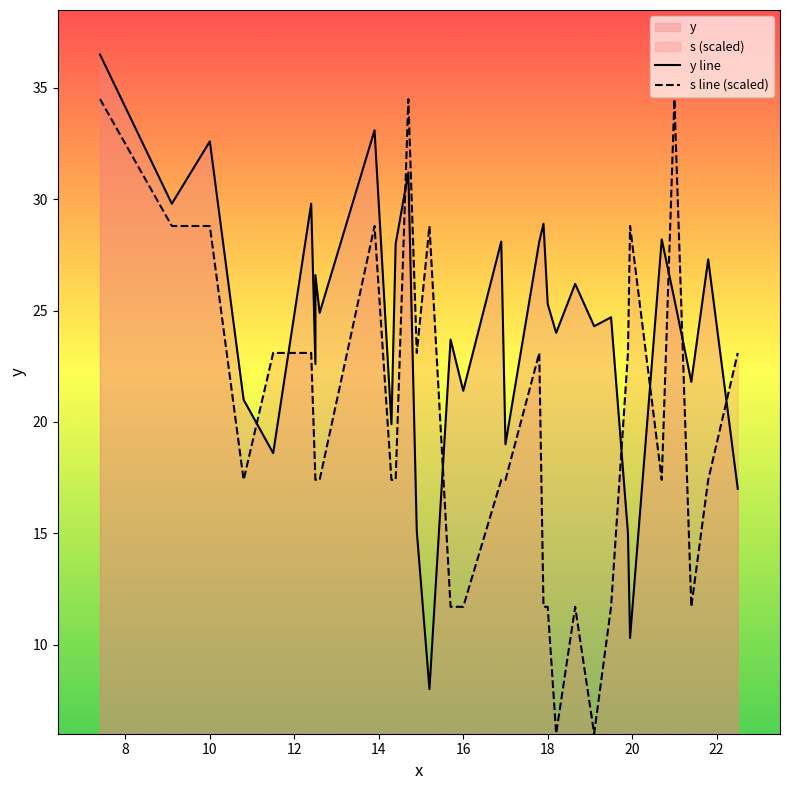

True or false: y line has more than 0 points higher than both neighbors.

True